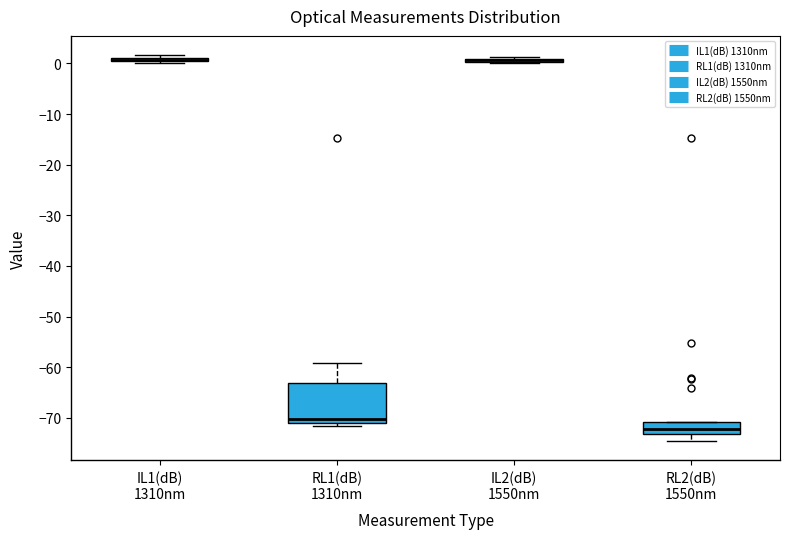

Where does the median line of the box for RL1(dB) 1310nm sit on the y-axis? The values are not printed on the chart, so give them approximately, as read against the axis.

-70